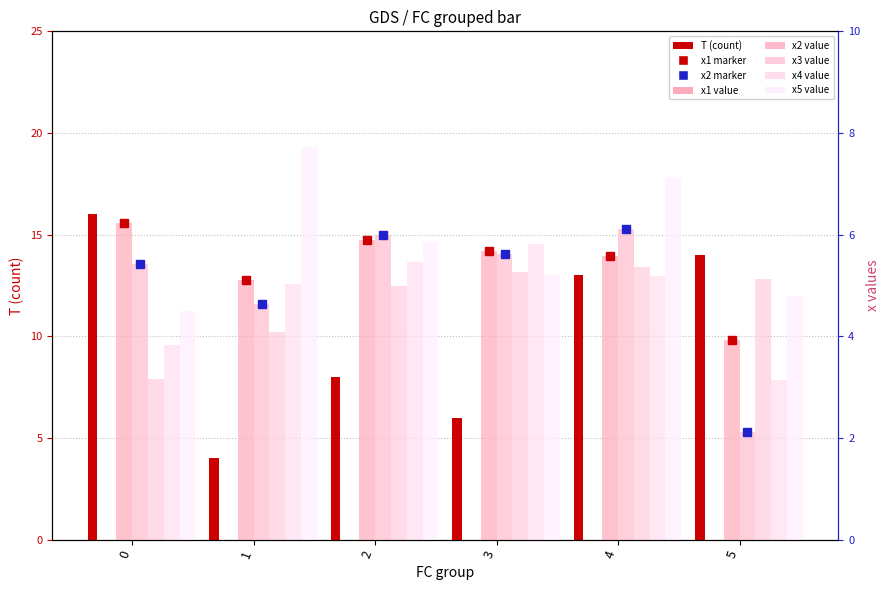

What is the highest value of the x1 series?

6.2